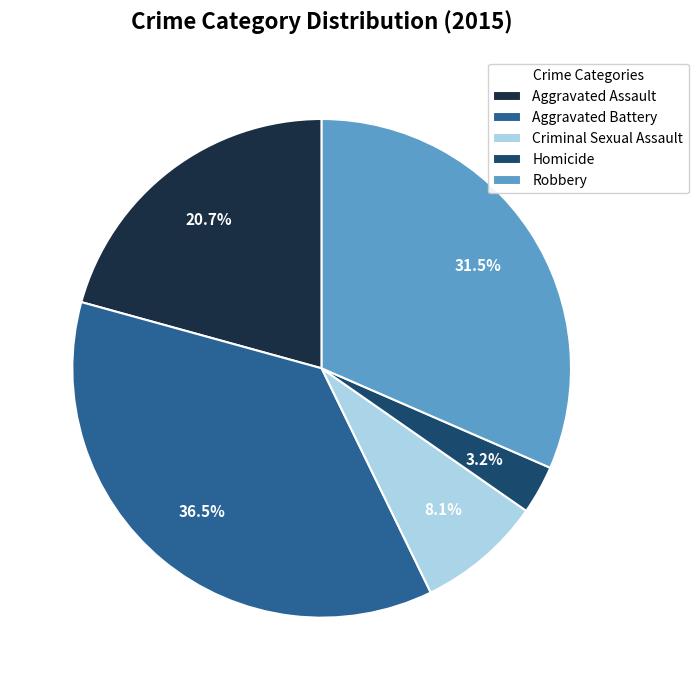

How many slices are in this pie chart?

5